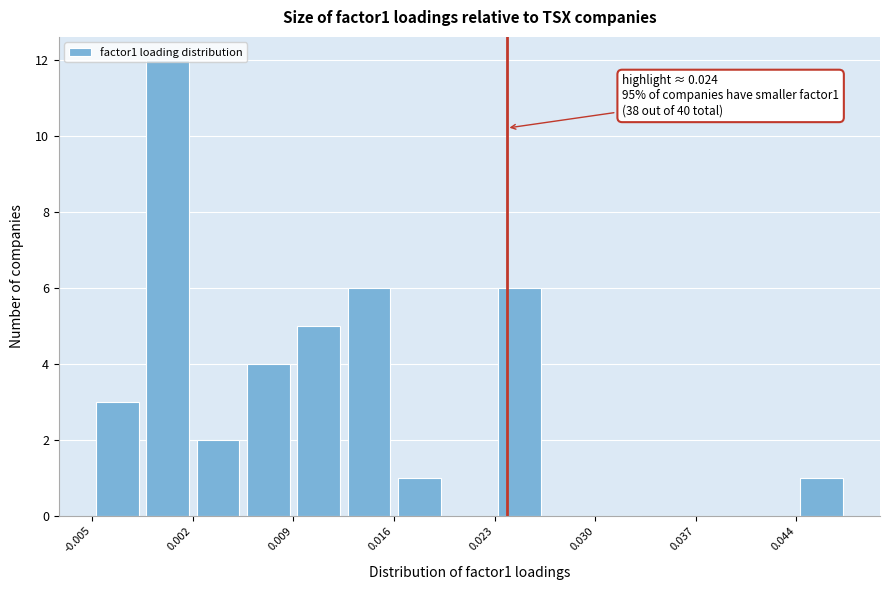

Around what value on the x-axis is the tallest bar? Give the approximate position of its centre, as read against the axis.

0.001